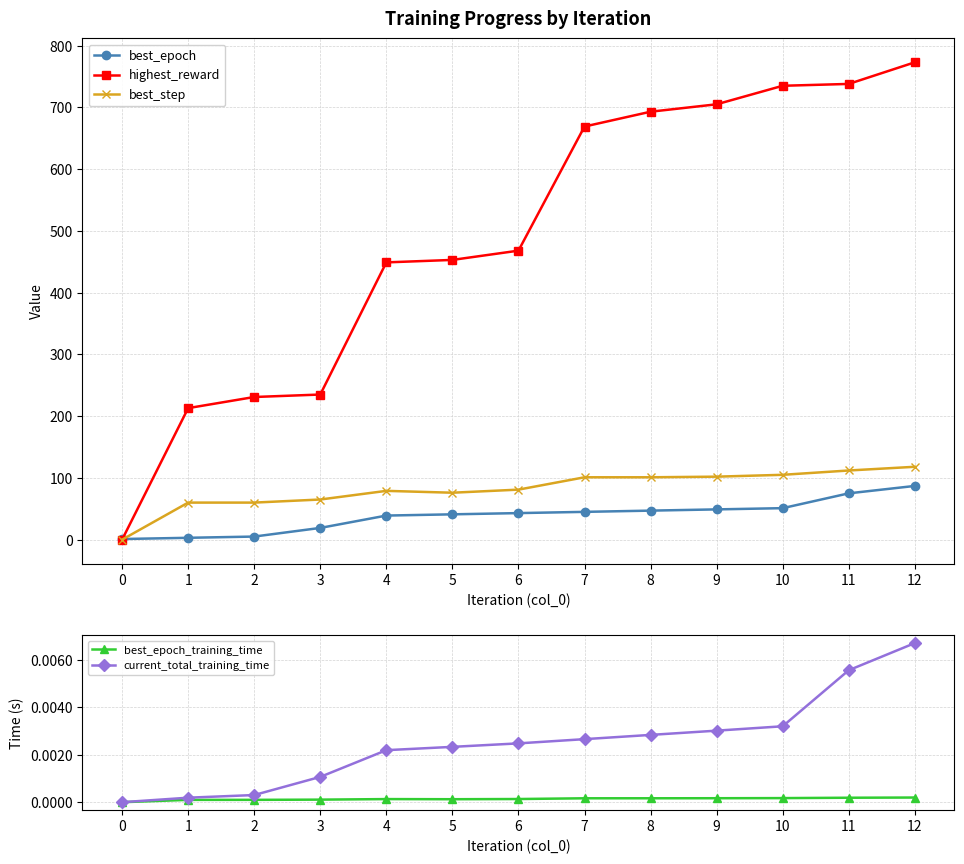

What is the greatest value displayed?

773.0